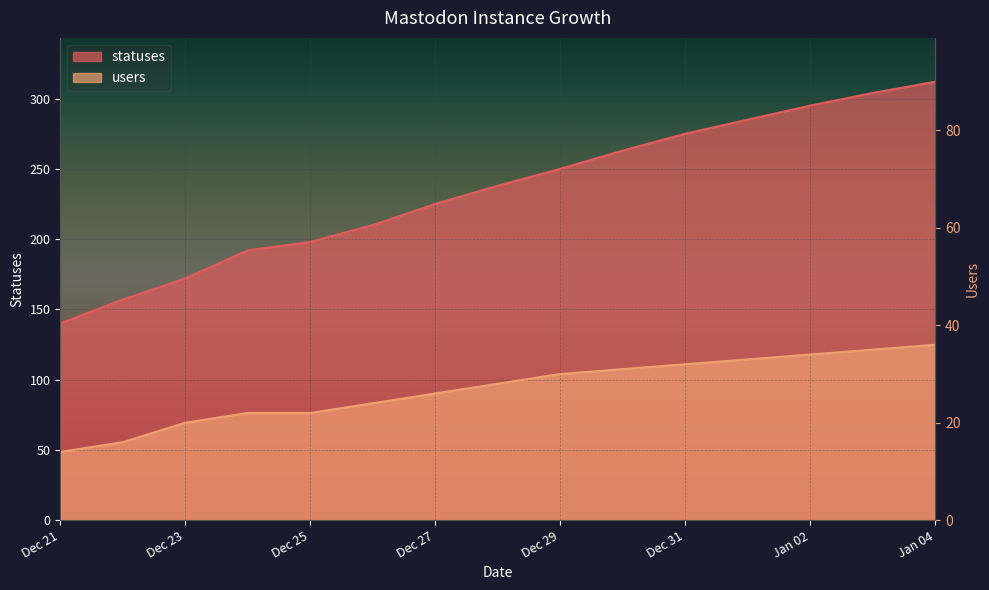

At which label does users reach its peak?

Jan 04